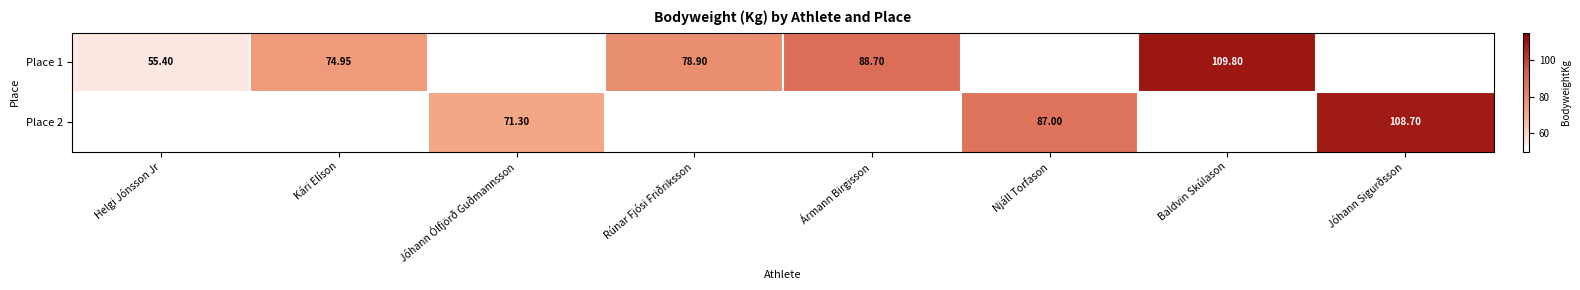

List the series in order of their overall mean, highest first.

Place 1, Place 2